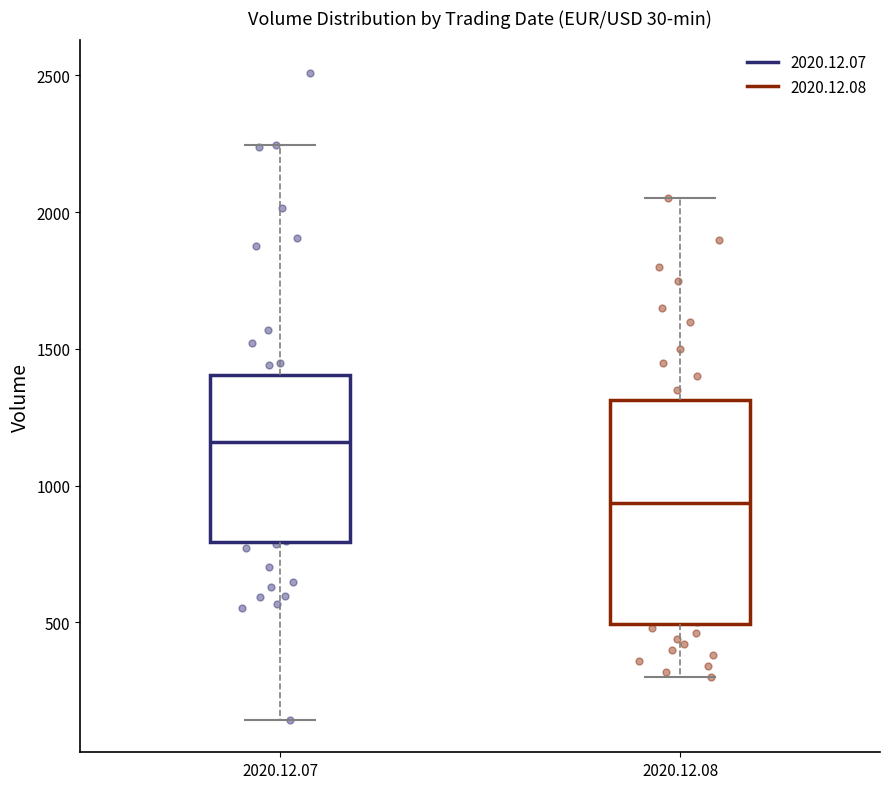

Which box has the lowest median line?

2020.12.08